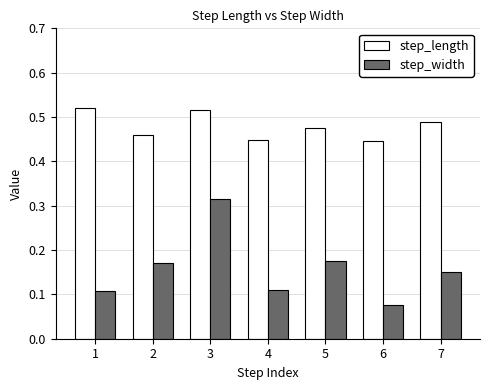

Between 2 and 4, which series saw the biggest shift?

step_width